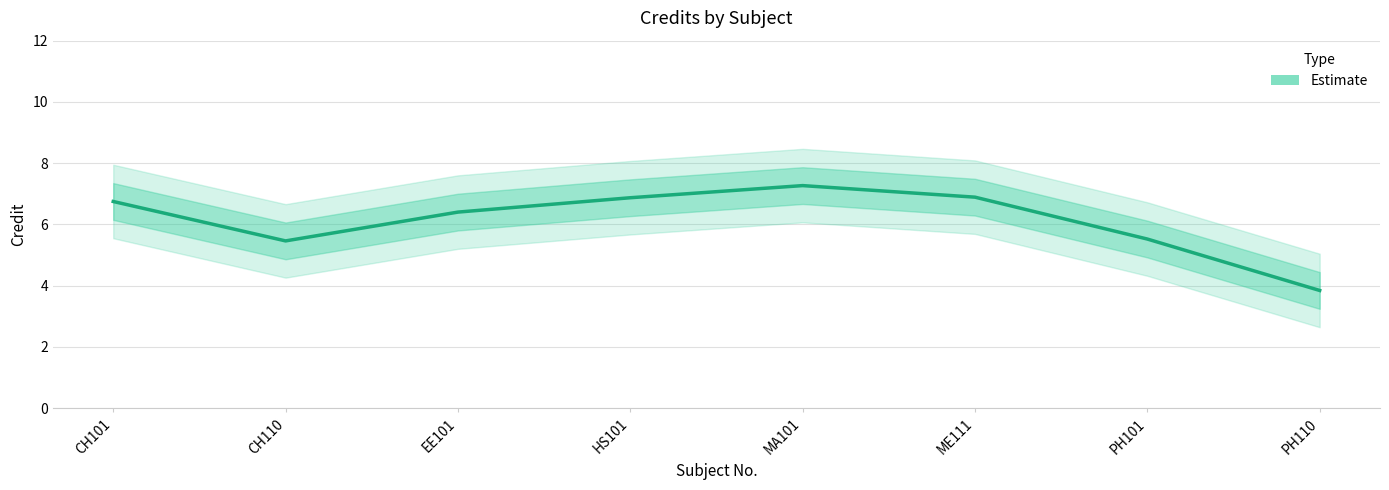

Where is the data nearest to the value 5?

CH110